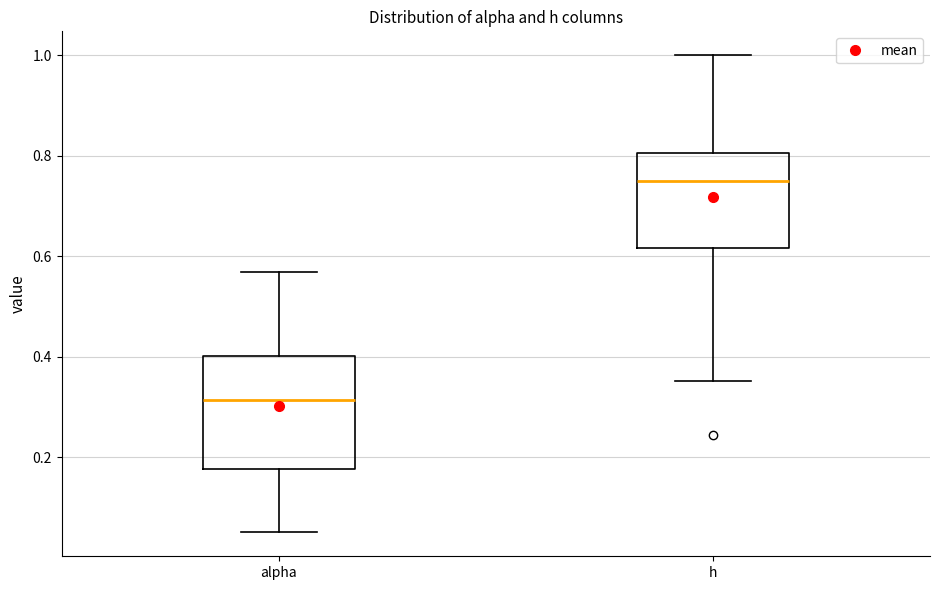

Where does the median line of the box for h sit on the y-axis? The values are not printed on the chart, so give them approximately, as read against the axis.

0.74